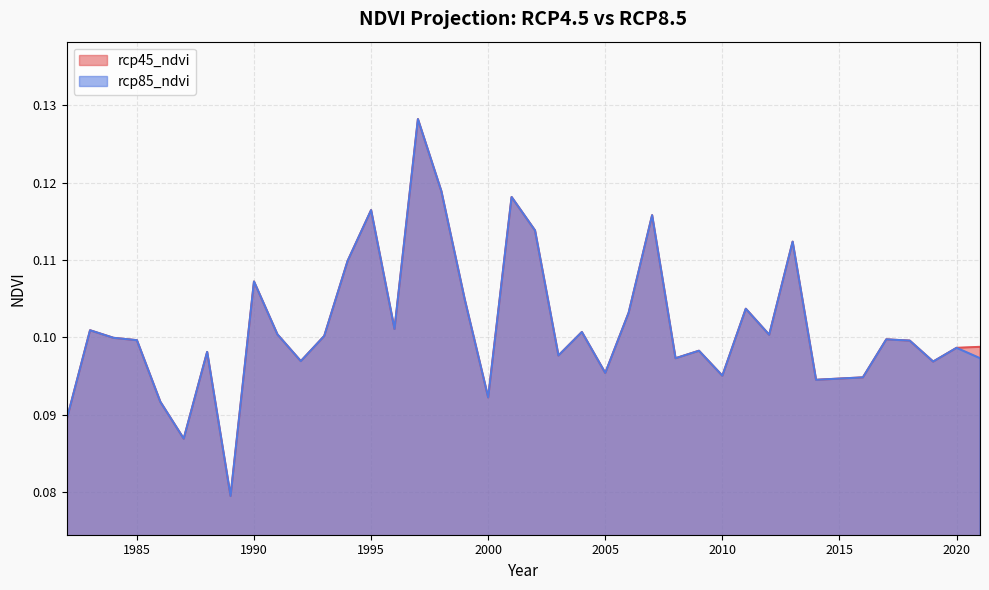

Rank the series by their average value, from highest to lowest.

rcp45_ndvi, rcp85_ndvi